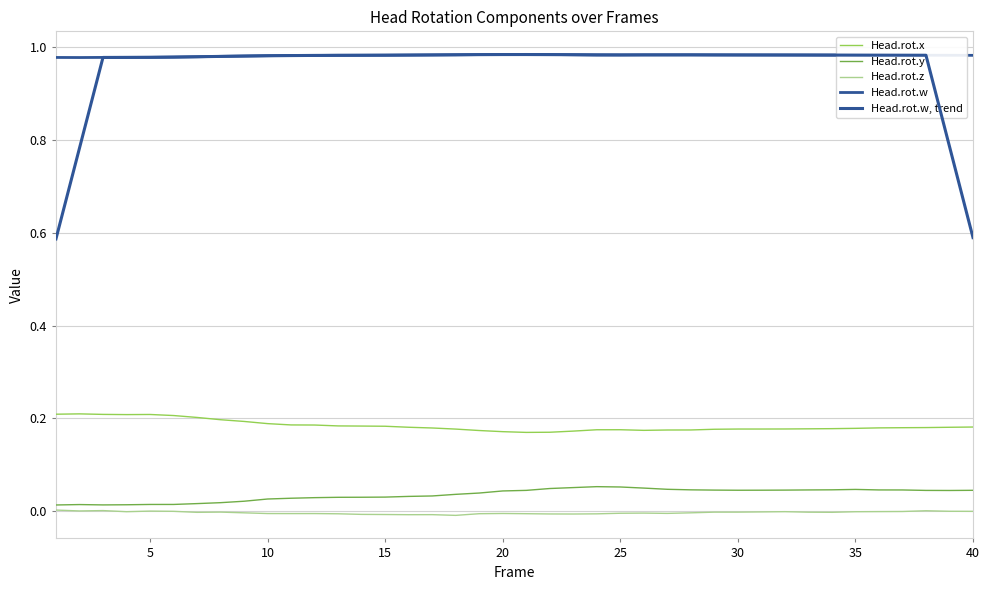

At which label is Head.rot.x closest to 0?

20